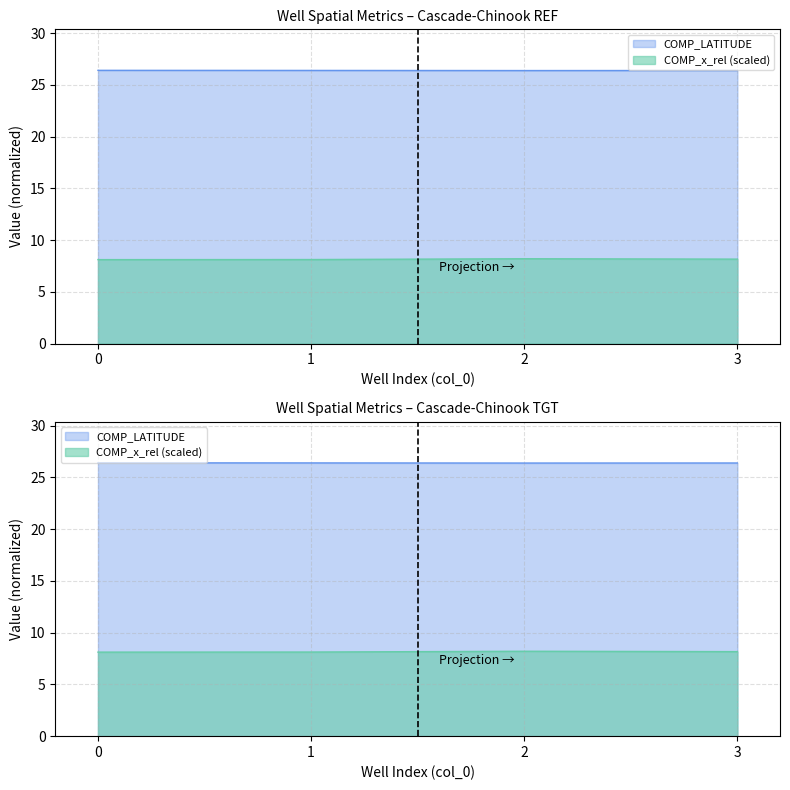

What is the greatest value displayed?

26.4